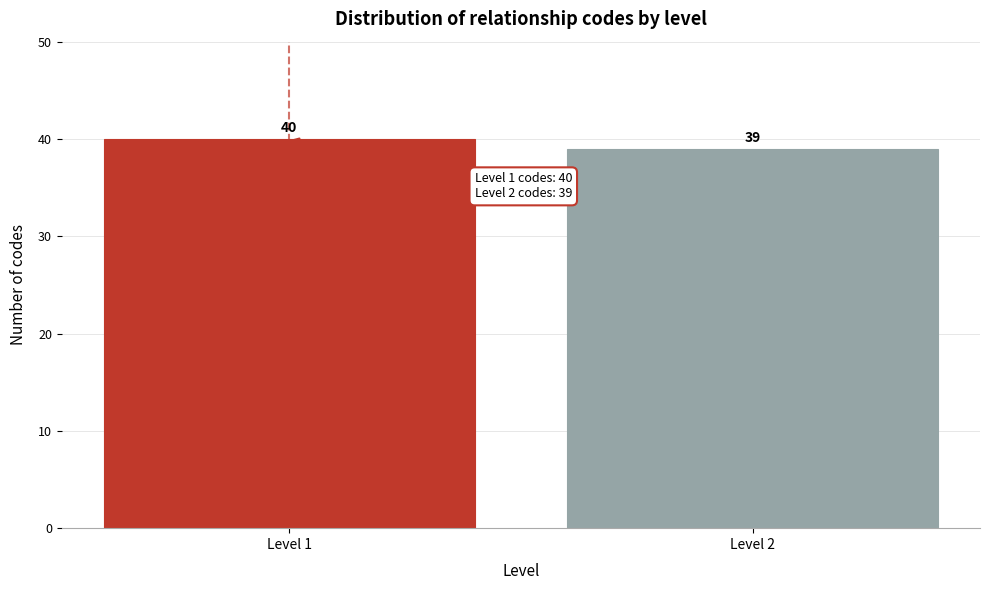

Reading right to left, extract all data points from this chart.

Level 2=39	Level 1=40